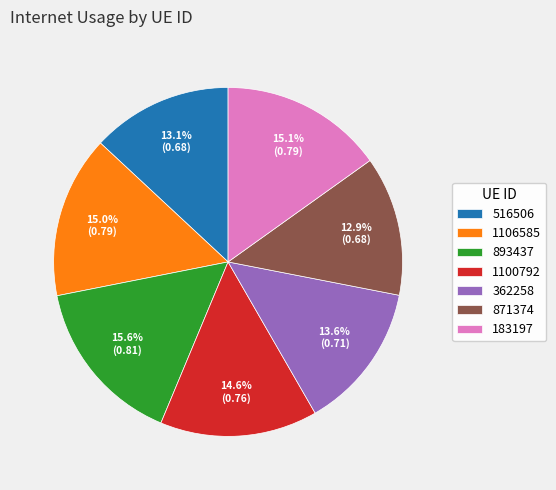

Does any single category account for the majority?

No